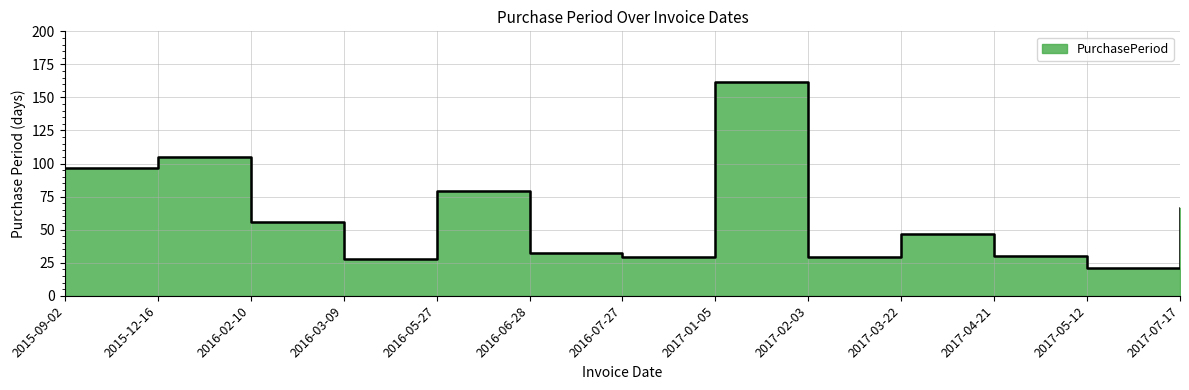

What is the difference between the maximum and minimum values?

141